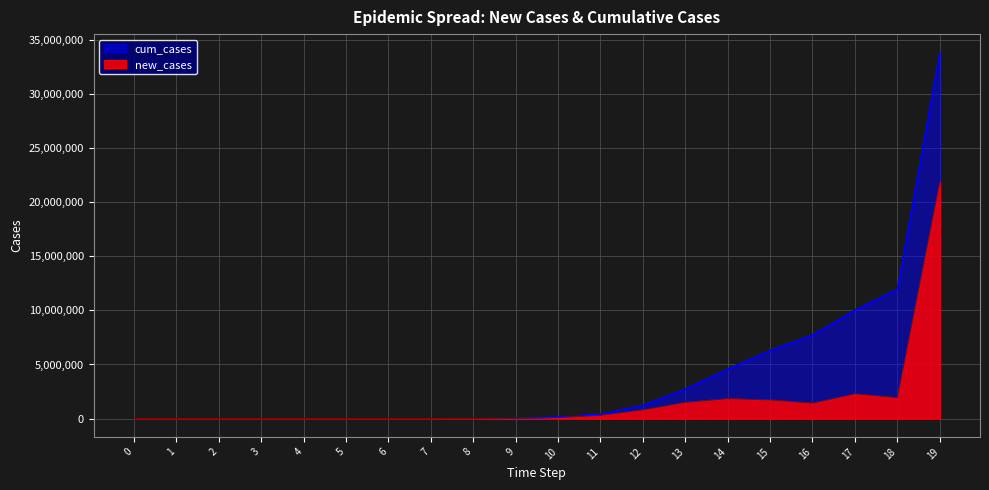

List the series in order of their peak value, lowest first.

new_cases, cum_cases